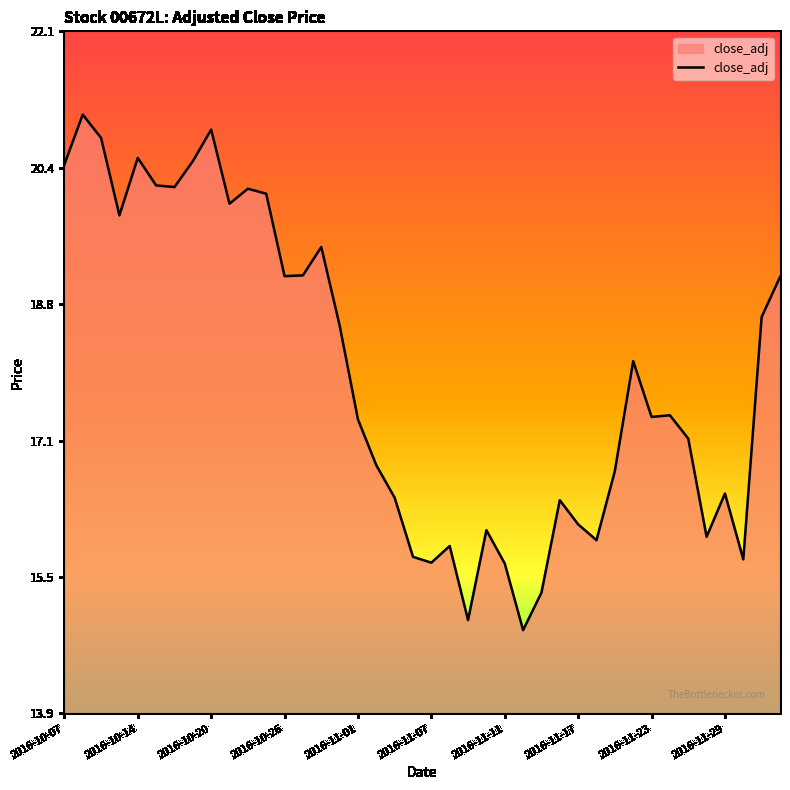

What is the difference between the maximum and minimum values?

6.2